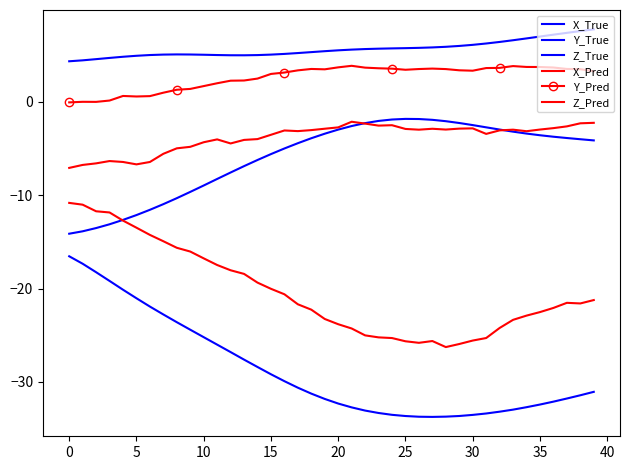

What are all the series names shown in the legend?

X_True, Y_True, Z_True, X_Pred, Y_Pred, Z_Pred